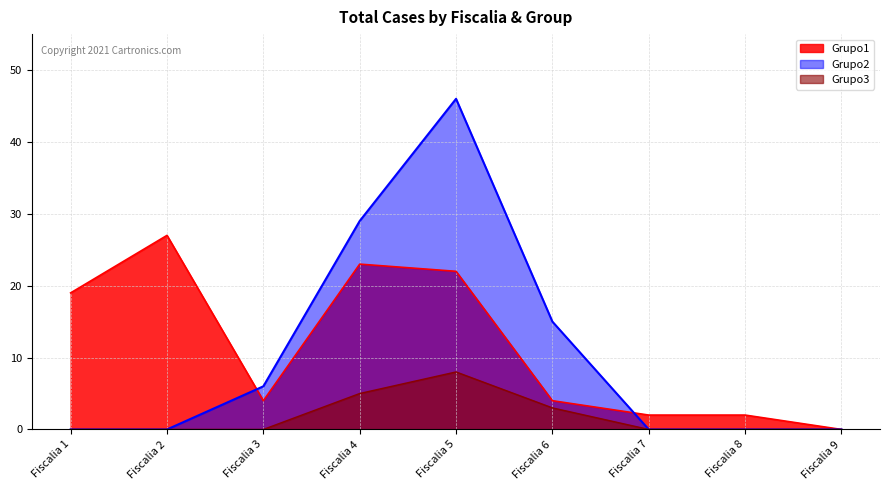

At which label does Grupo1 reach its peak?

Fiscalia 2